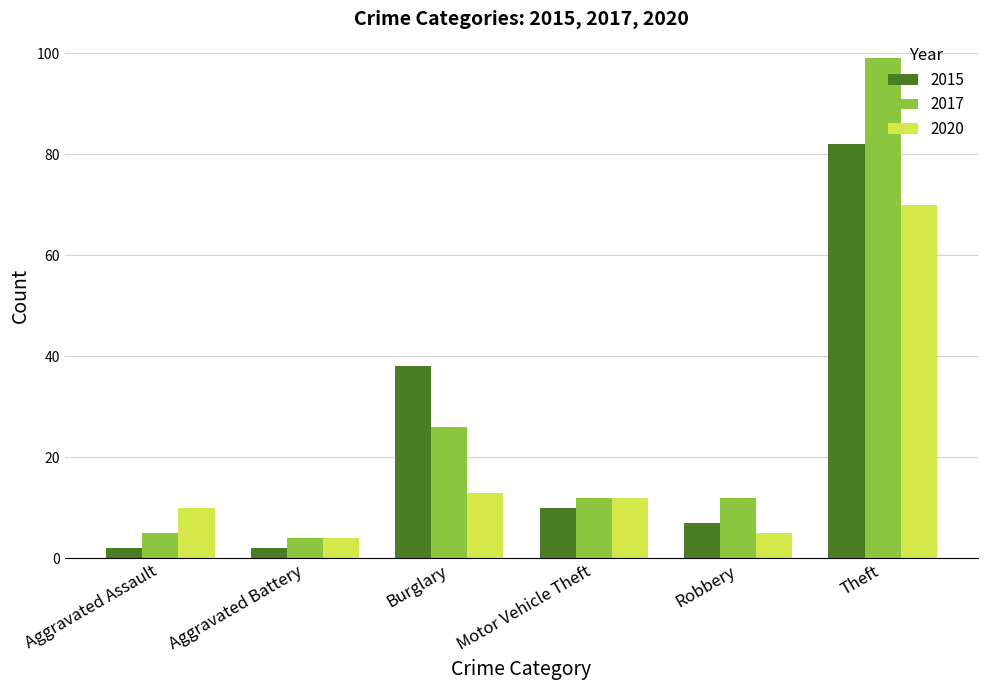

What is the label of the 4th bar from the left?

Motor Vehicle Theft